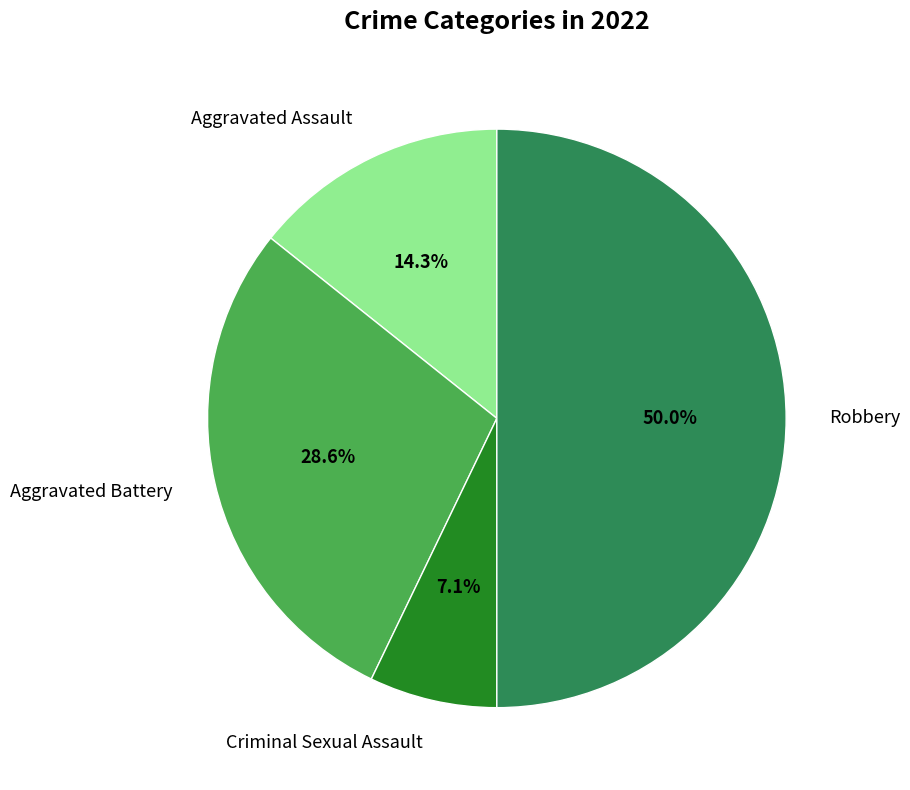

What percentage is the Aggravated Battery slice, to the nearest percent?

29%